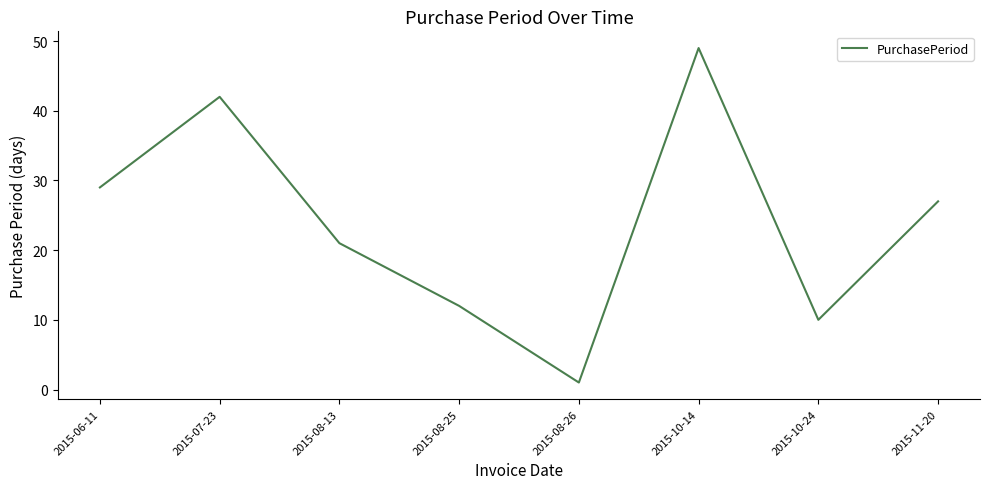

What value does the data have at 2015-06-11, to the nearest 10?

30